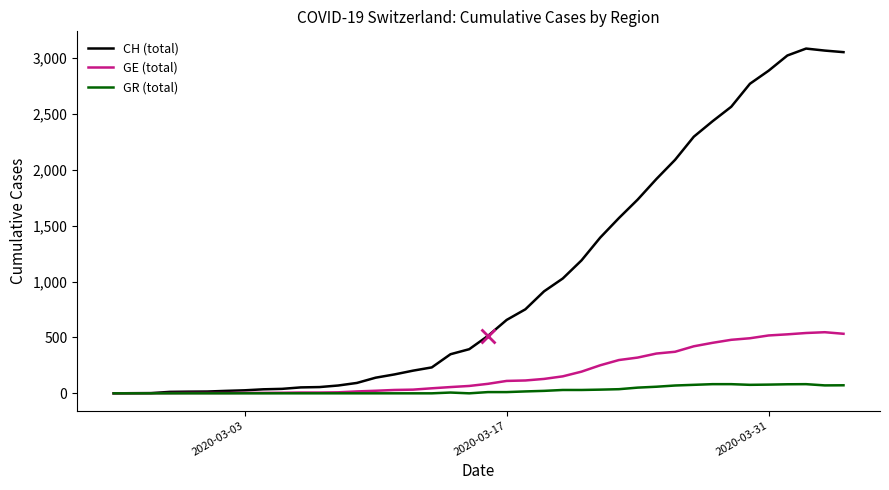

Rank the series by their average value, from lowest to highest.

GR (total), GE (total), CH (total)